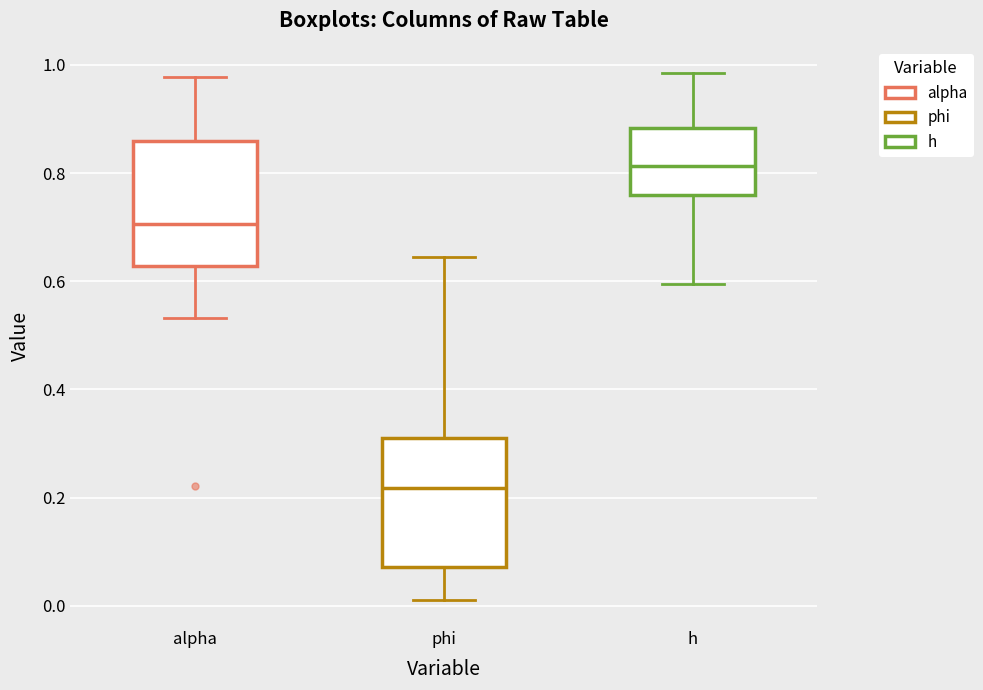

Where is the lower edge of the box for phi on the y-axis? The values are not printed on the chart, so give them approximately, as read against the axis.

0.08